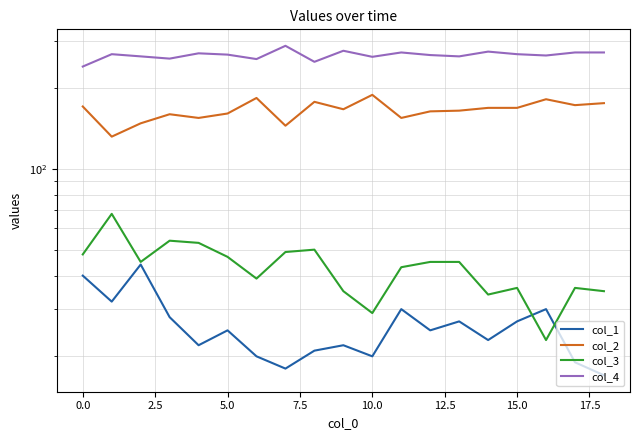

At 7.5, list the series in order from smallest to largest.

col_1, col_3, col_2, col_4